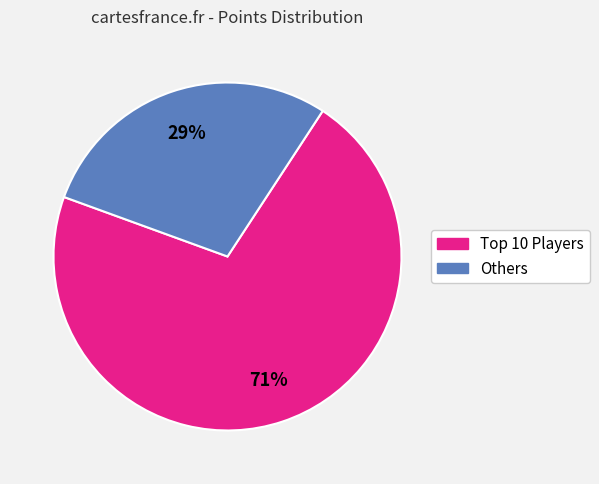

Count the number of slices in the pie.

2